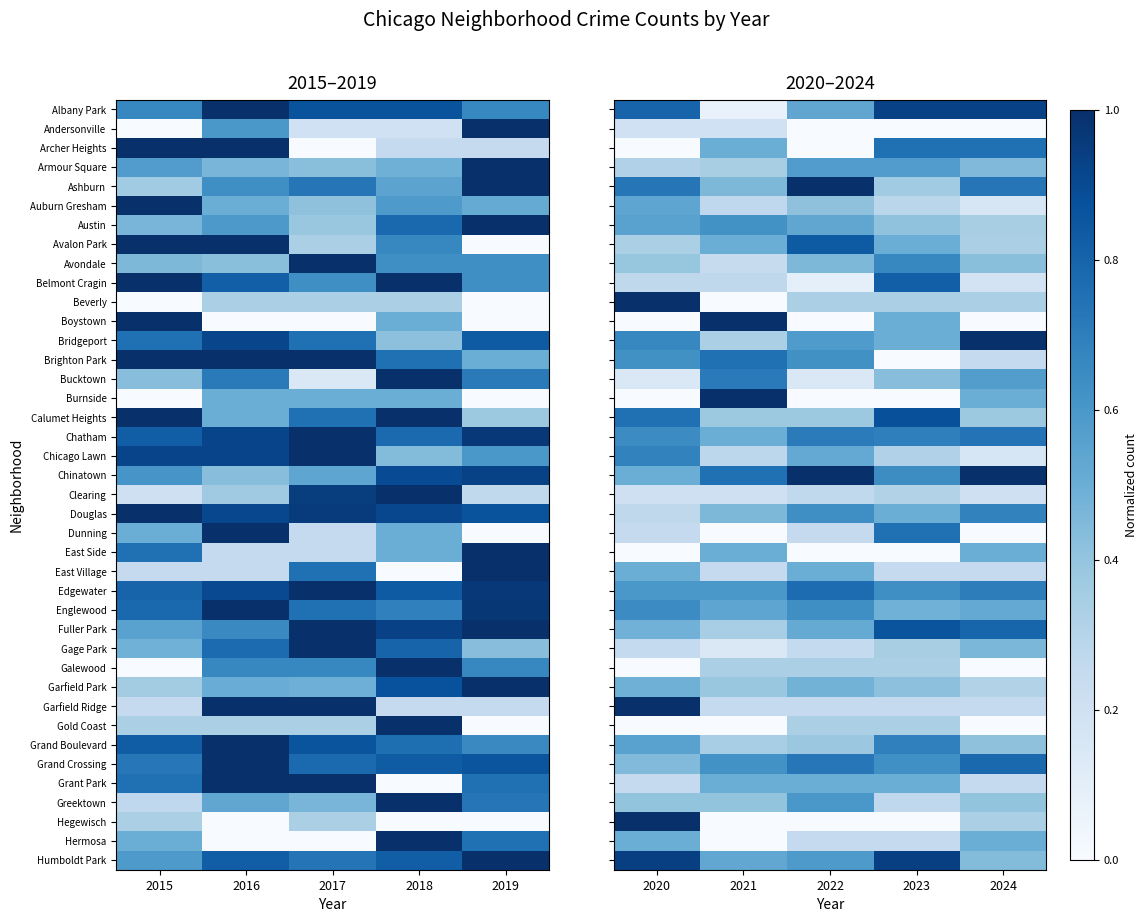

How many values in Brighton Park are above zero?

4